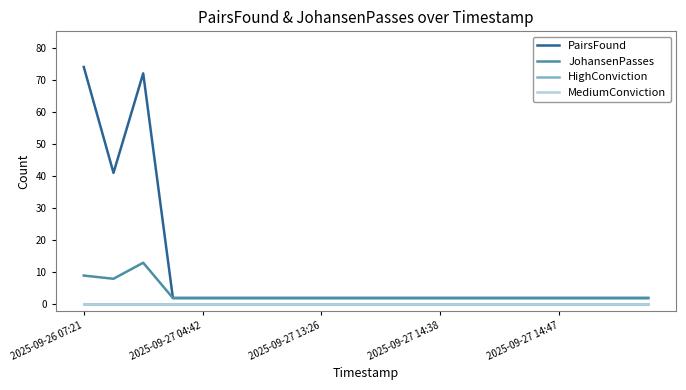

Does the chart have visible grid lines?

No